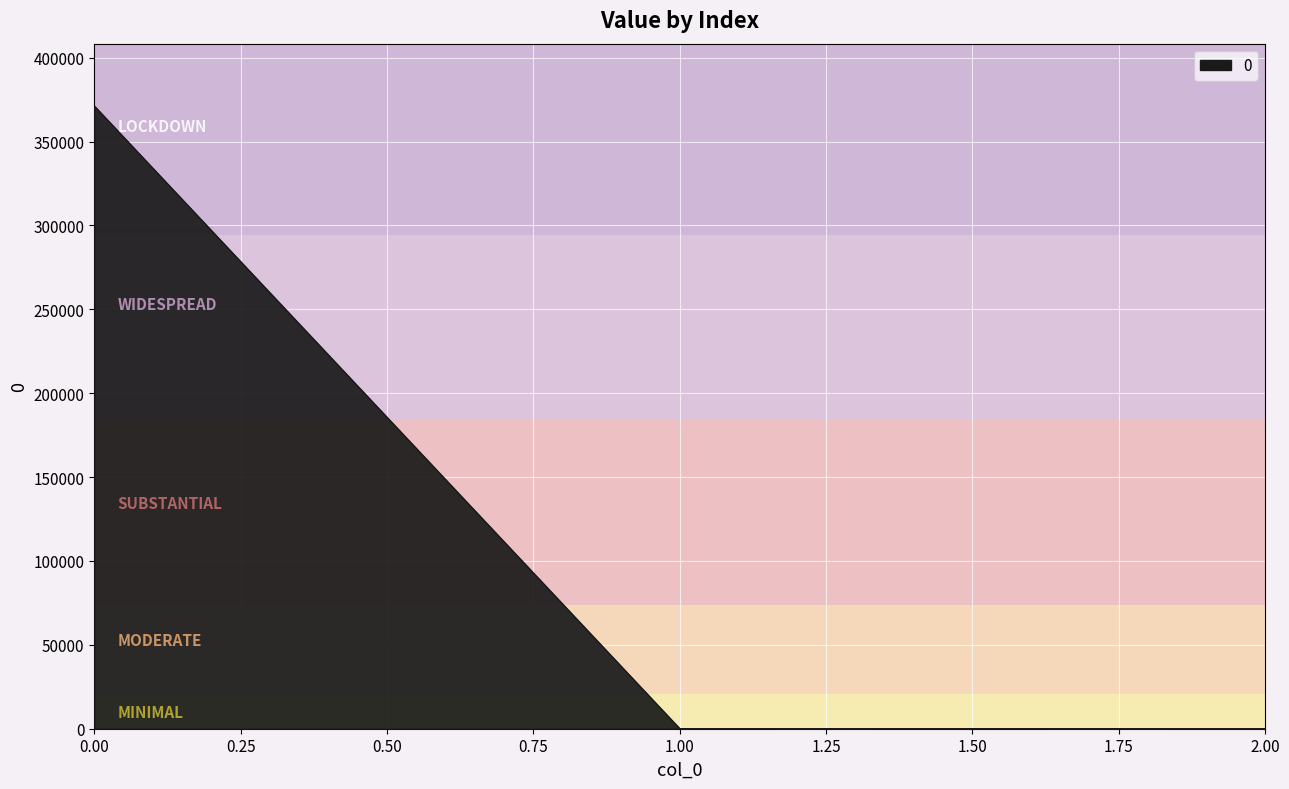

Is it true that the value at 0.00 is 371261.5?

True